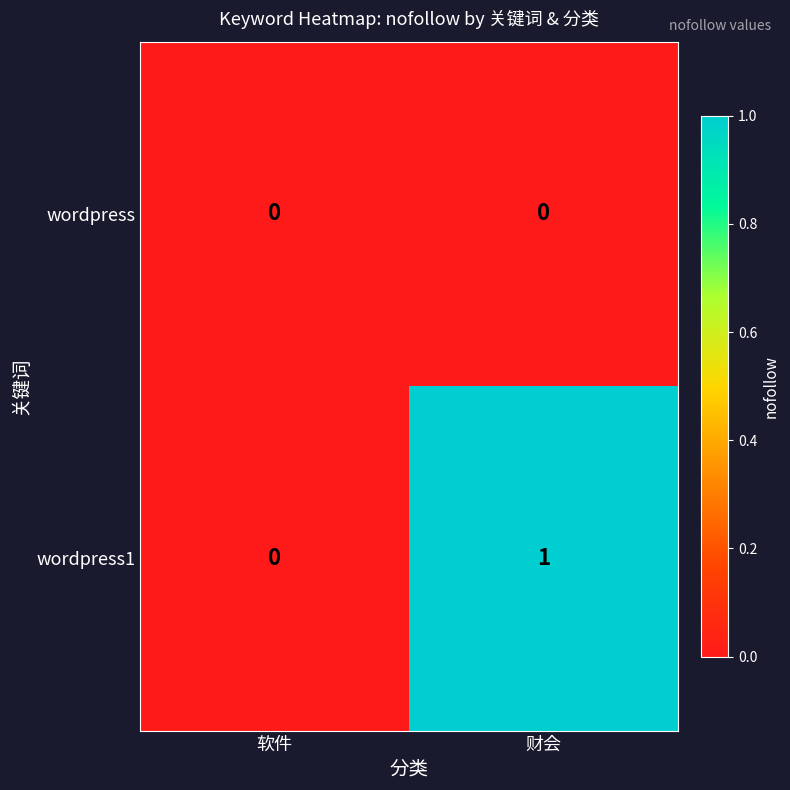

At which category is the sum across all series the highest?

财会